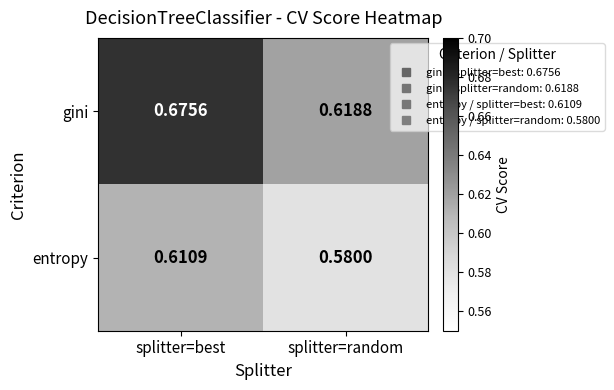

Which category has the lowest value in the gini series?

splitter=random